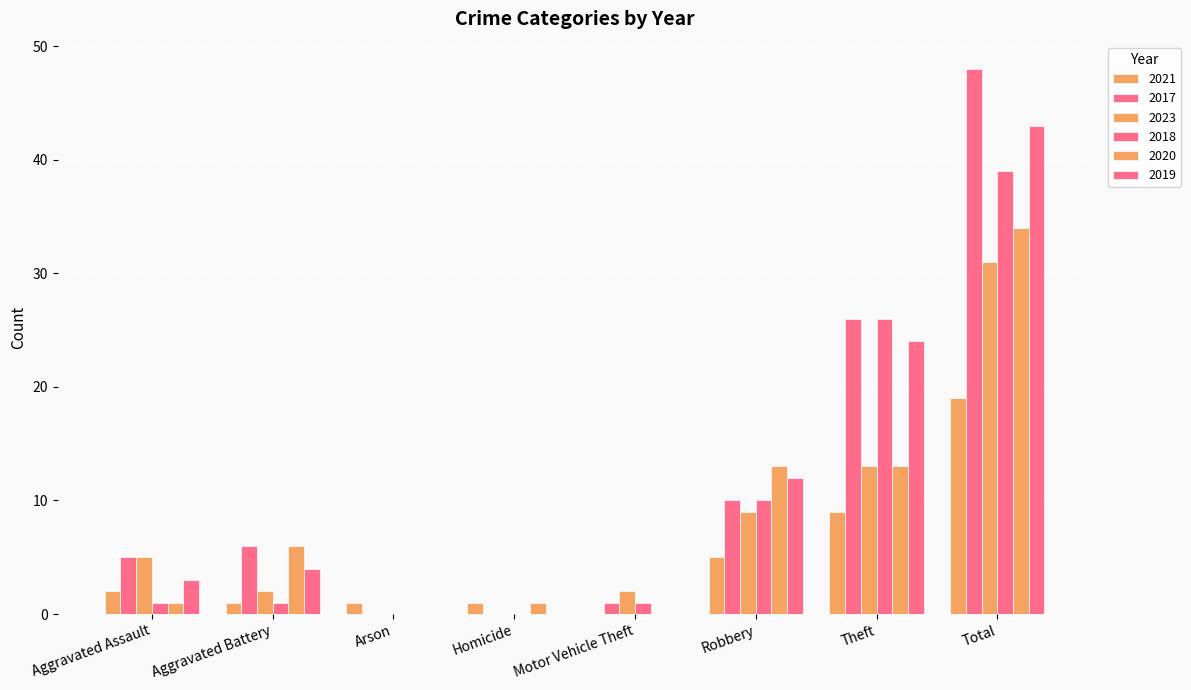

At how many categories does at least one series exceed 30?

1